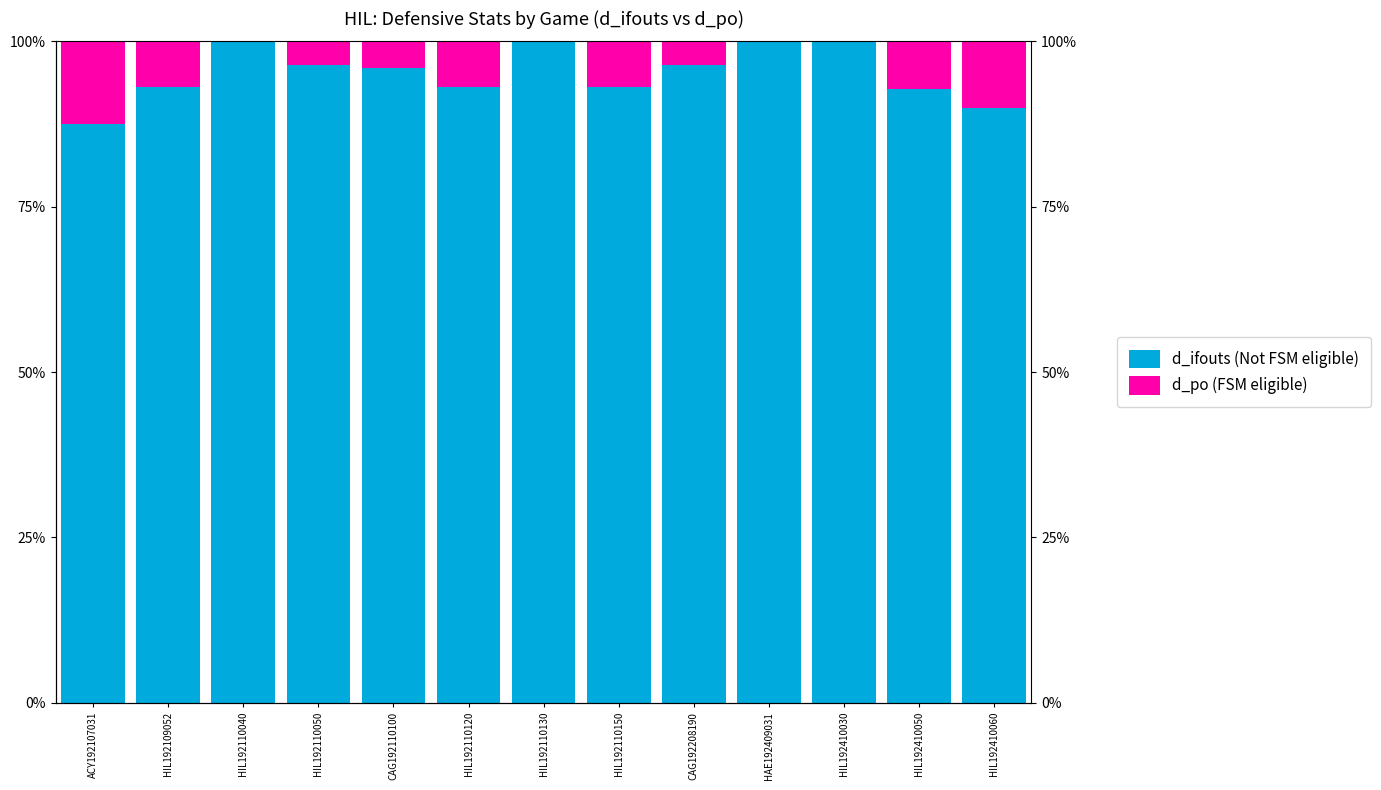

Is it true that d_po (FSM eligible) equals 6.9 at HIL192110150?

True